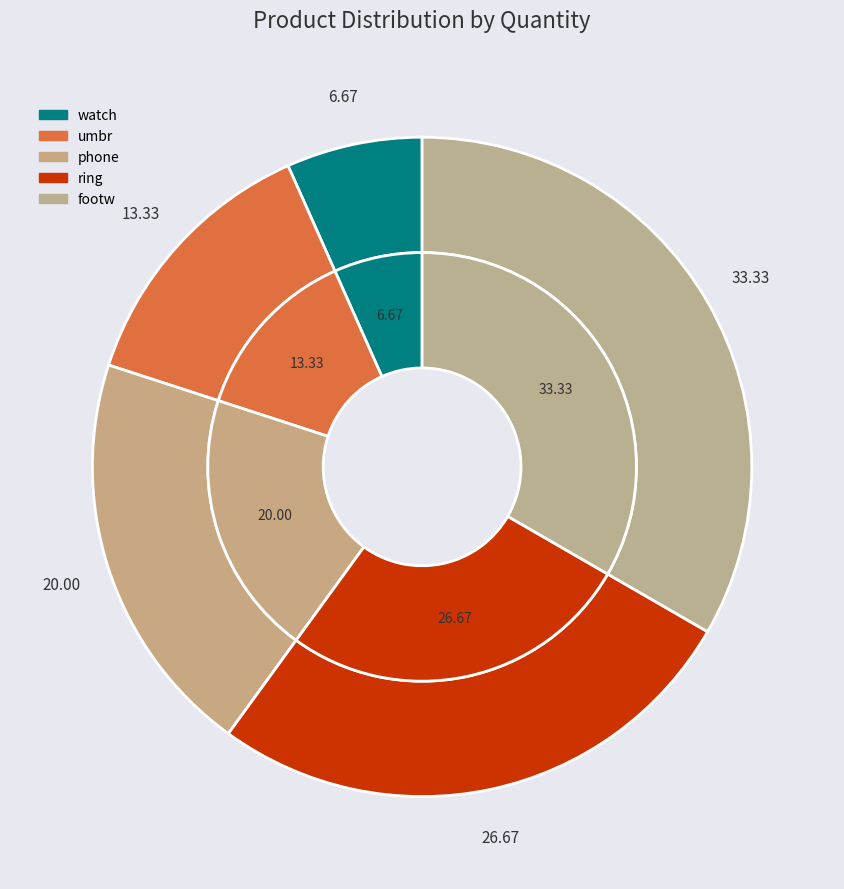

True or false: watch accounts for 1% of the total.

False